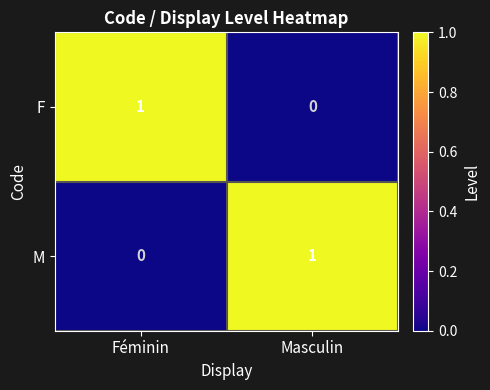

True or false: F has a value of 0 at Masculin.

True